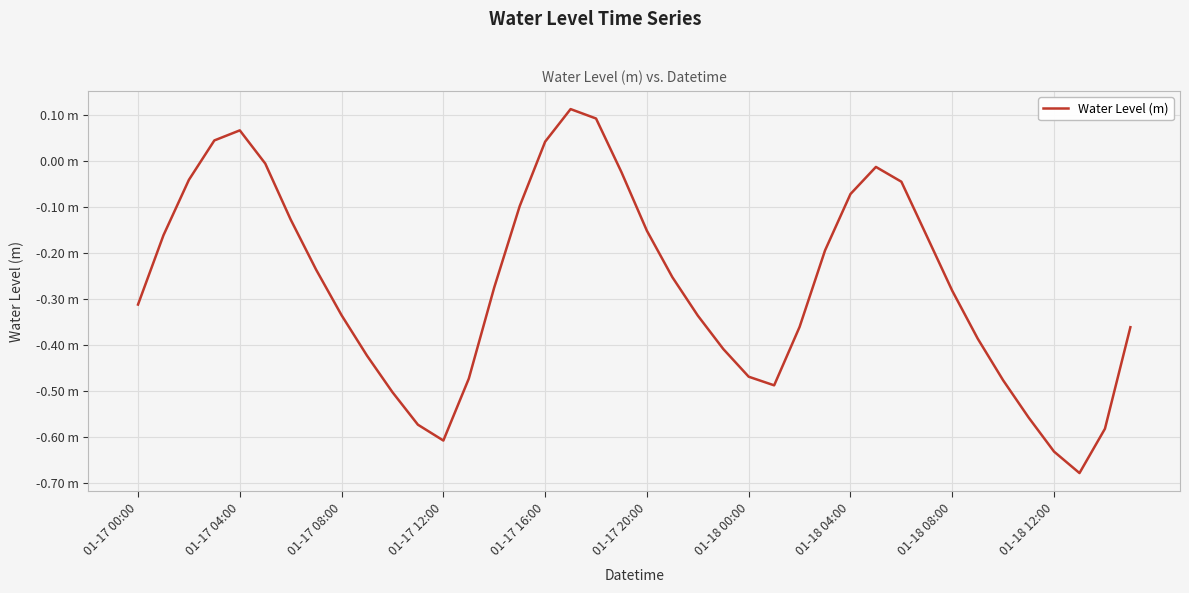

What is the smallest value displayed?

-0.7